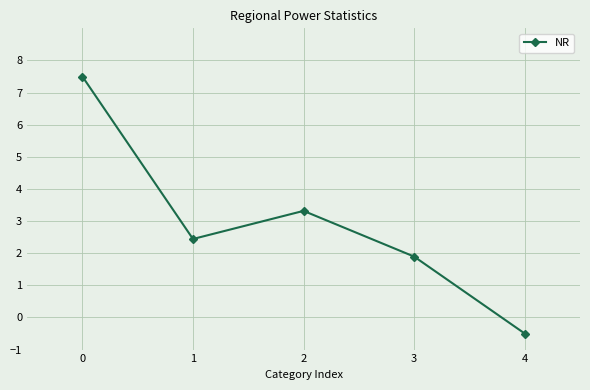

Where is the first local minimum?

1